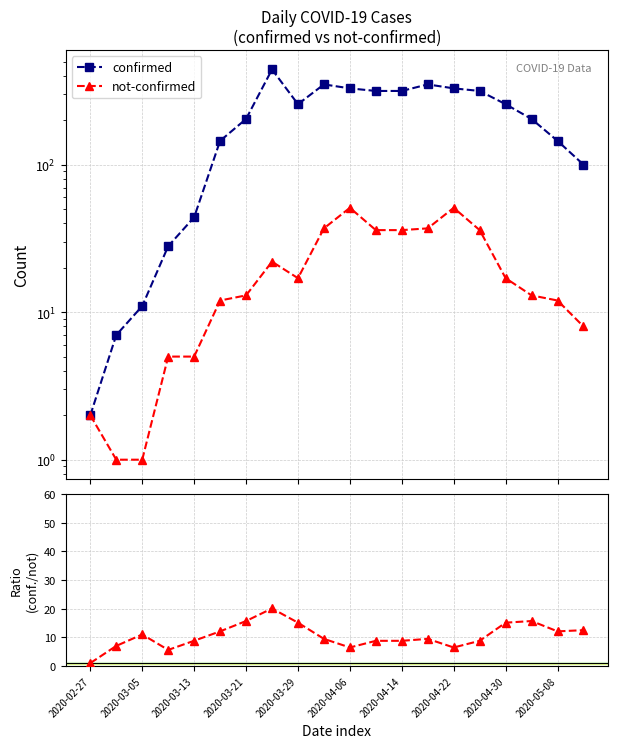

Reading right to left, extract all data points from this chart.

confirmed: 100.0	145.0	204.0	257.0	316.0	329.0	350.0	316.0	316.0	329.0	350.0	257.0	442.0	204.0	145.0	44.0	28.0	11.0	7.0	2.0
not-confirmed: 8.0	12.0	13.0	17.0	36.0	51.0	37.0	36.0	36.0	51.0	37.0	17.0	22.0	13.0	12.0	5.0	5.0	1.0	1.0	2.0
confirmed / not-confirmed: 12.5	12.1	15.7	15.1	8.8	6.5	9.5	8.8	8.8	6.5	9.5	15.1	20.1	15.7	12.1	8.8	5.6	11.0	7.0	1.0